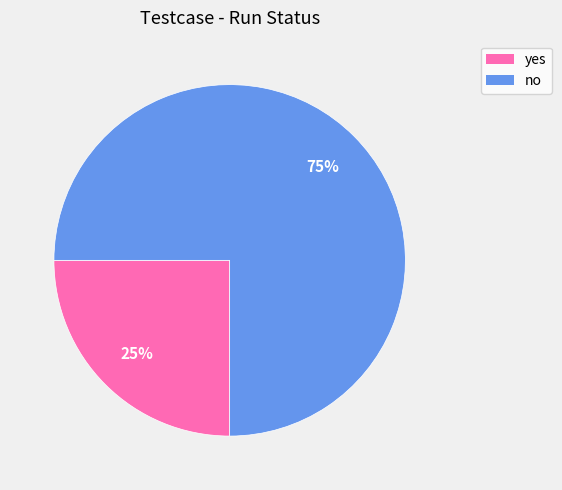

To the nearest percent, what is the average slice percentage?

50%